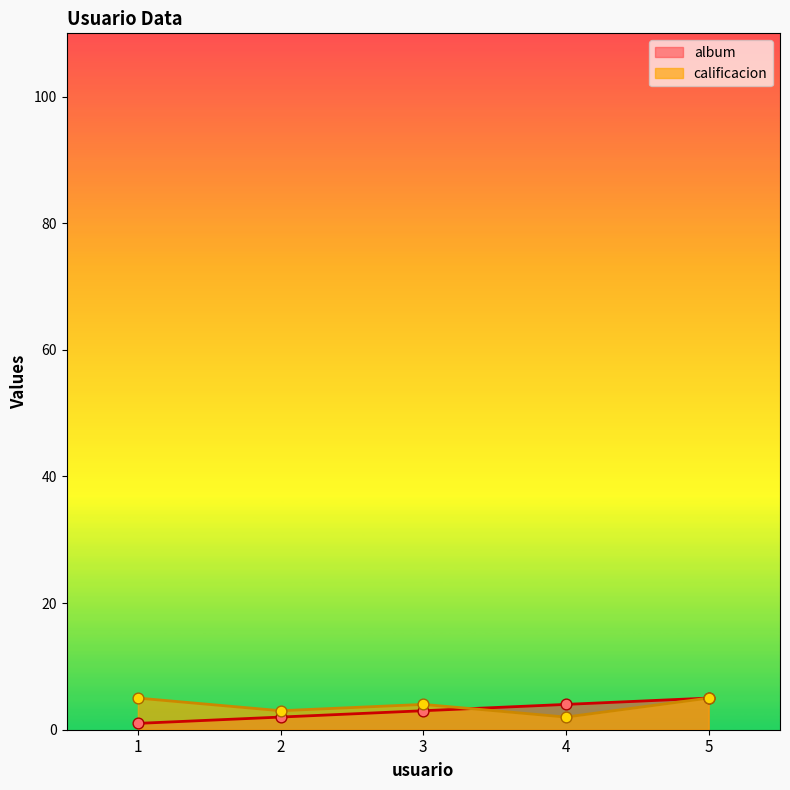

Which series contains the lowest Y value?

album